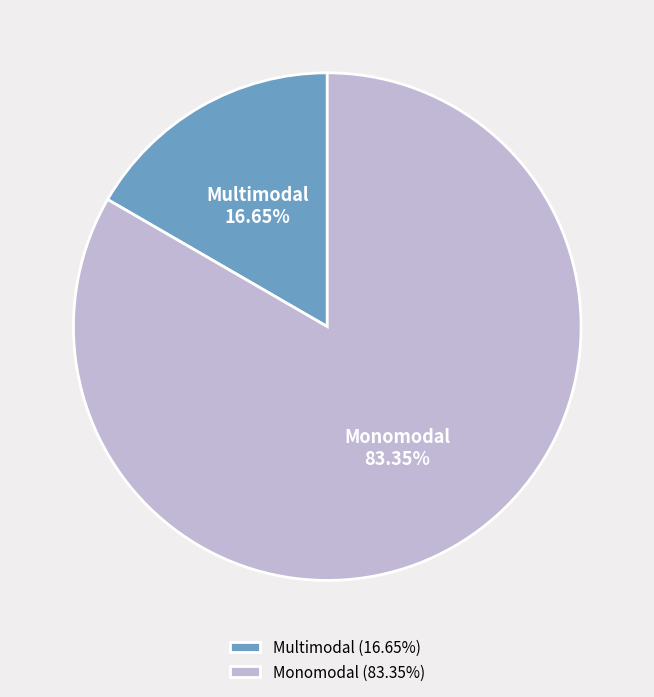

How many segments does this pie chart have?

2